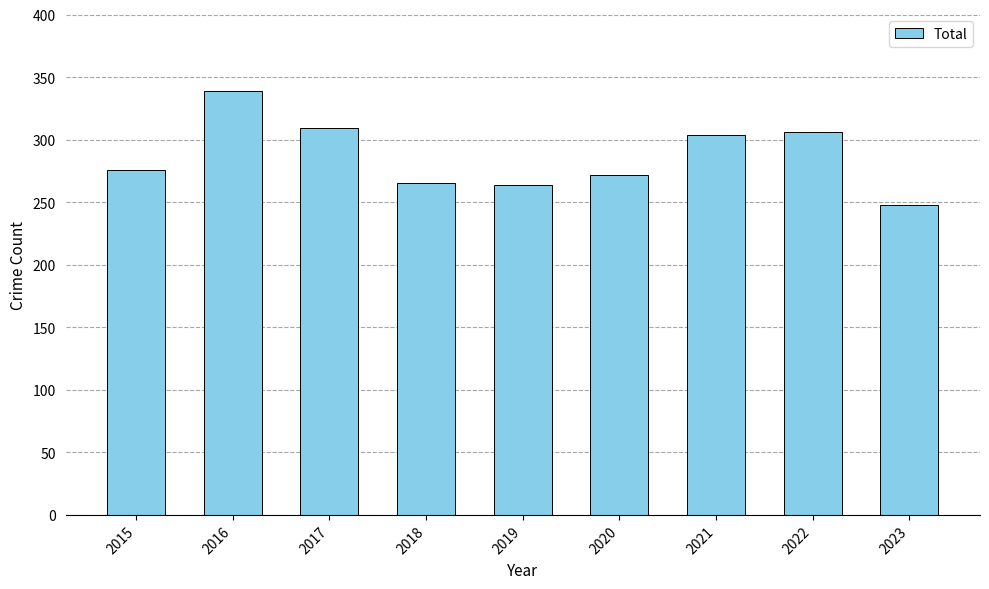

How many bars are there in total?

9